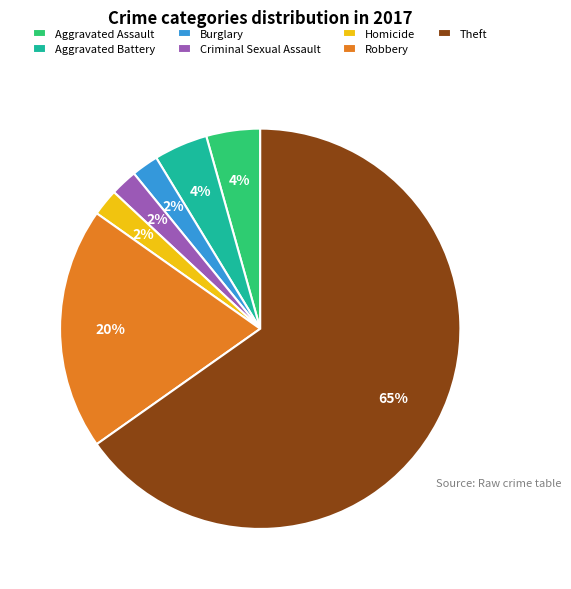

Which slice represents more than half of the pie?

Theft